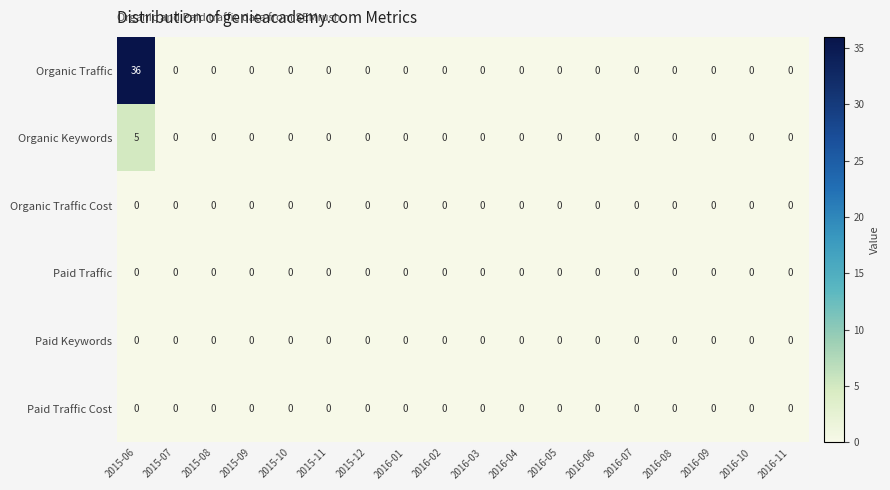

At which label does Organic Keywords reach its peak?

2015-06